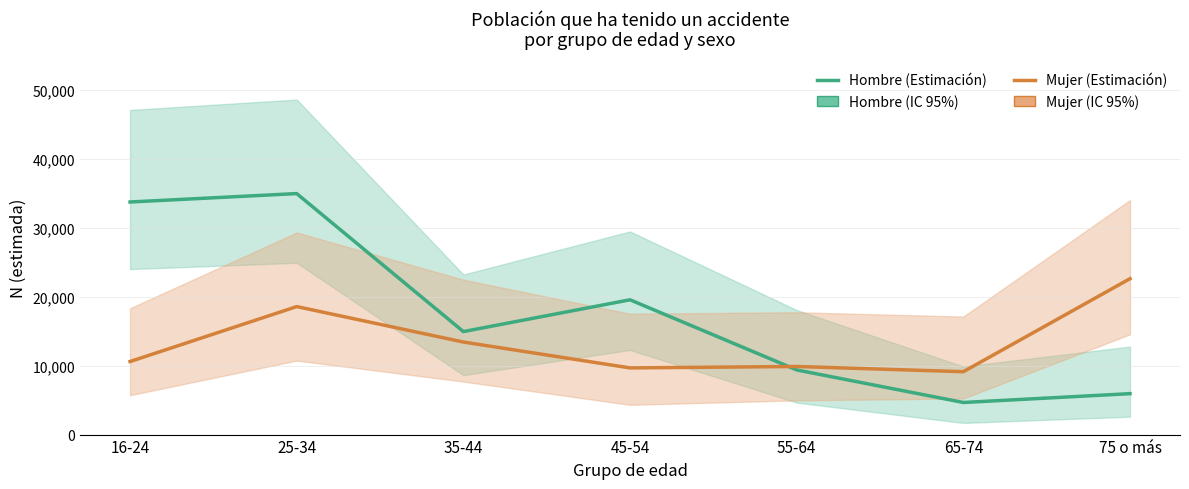

Read the Hombre (Estimación) value at 75 o más, to the nearest 100.

5900